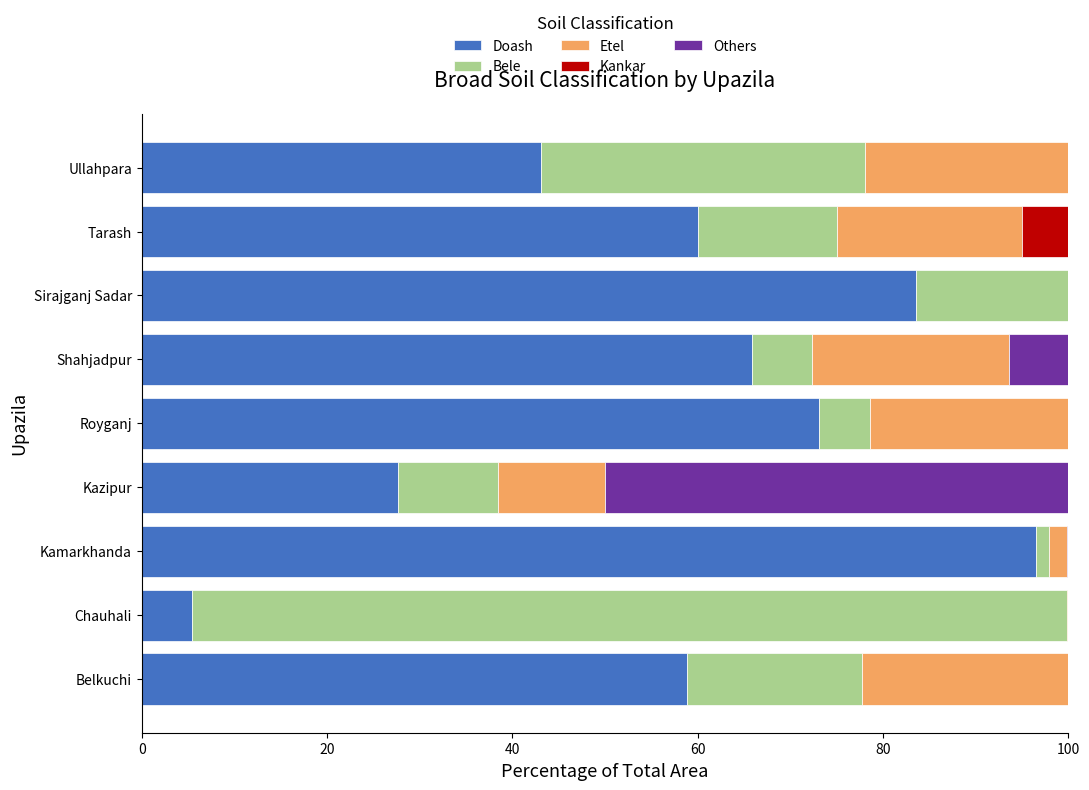

At which label does Doash reach its peak?

Kamarkhanda